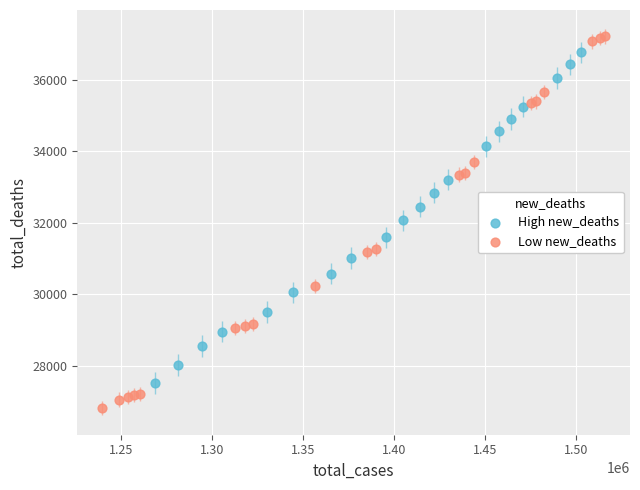

What are all the series names shown in the legend?

High new_deaths, Low new_deaths